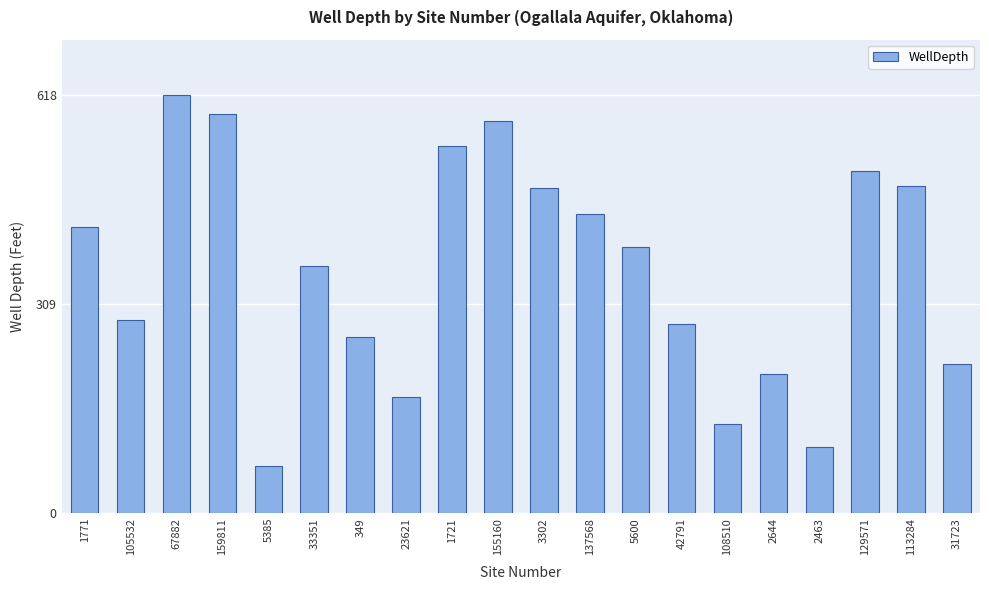

Approximately how many times larger is the value at 3302 compared to 108510?

3.6